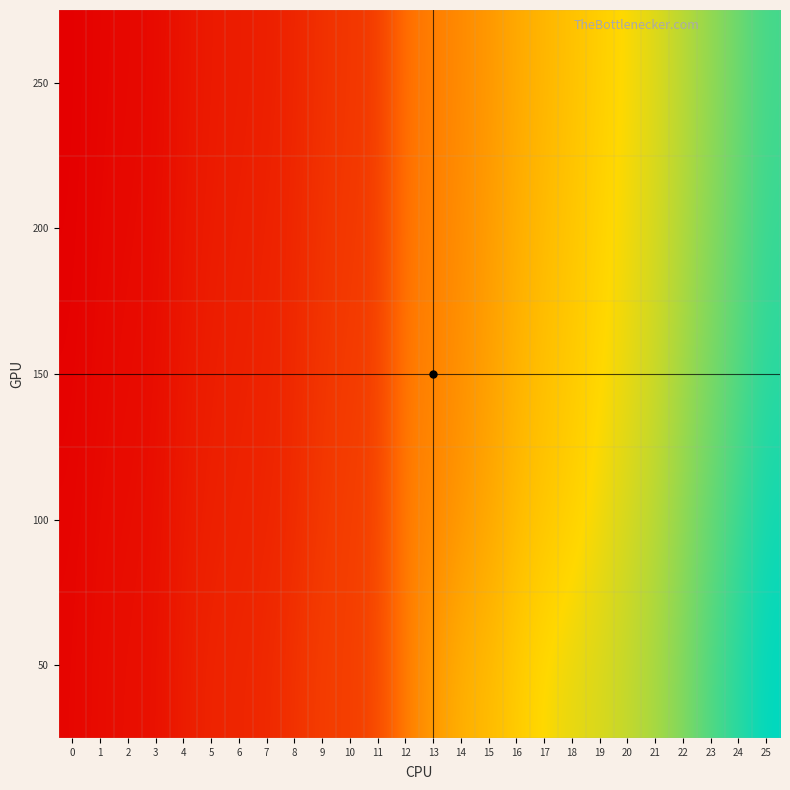

At how many categories does at least one series exceed 0?

26